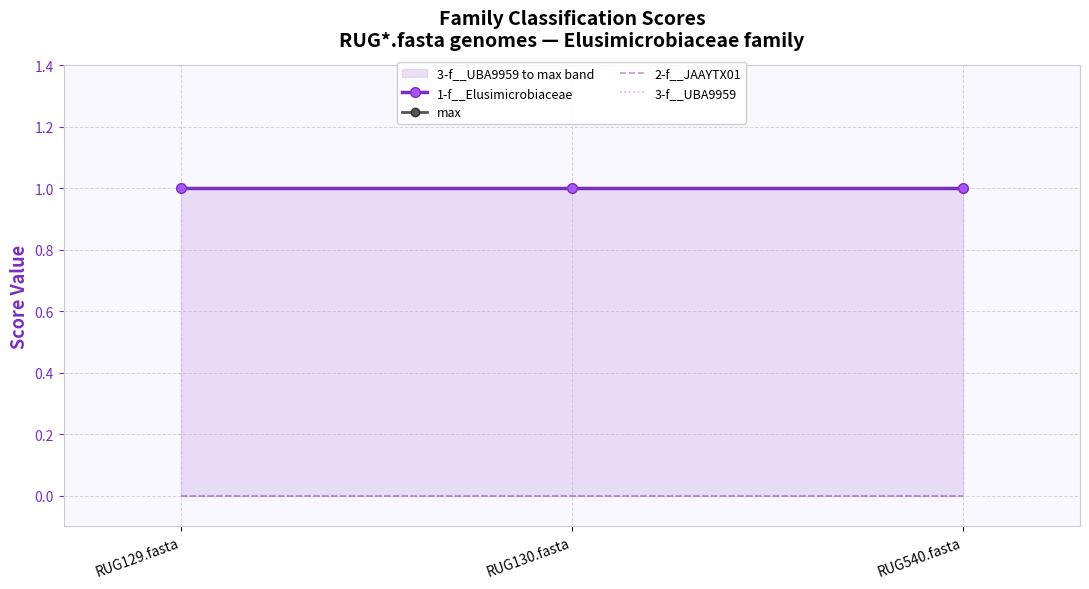

Reading left to right, what are all the values shown in this chart?

1-f__Elusimicrobiaceae: 1	1	1
max: 1	1	1
2-f__JAAYTX01: 0	0	0
3-f__UBA9959: 0	0	0